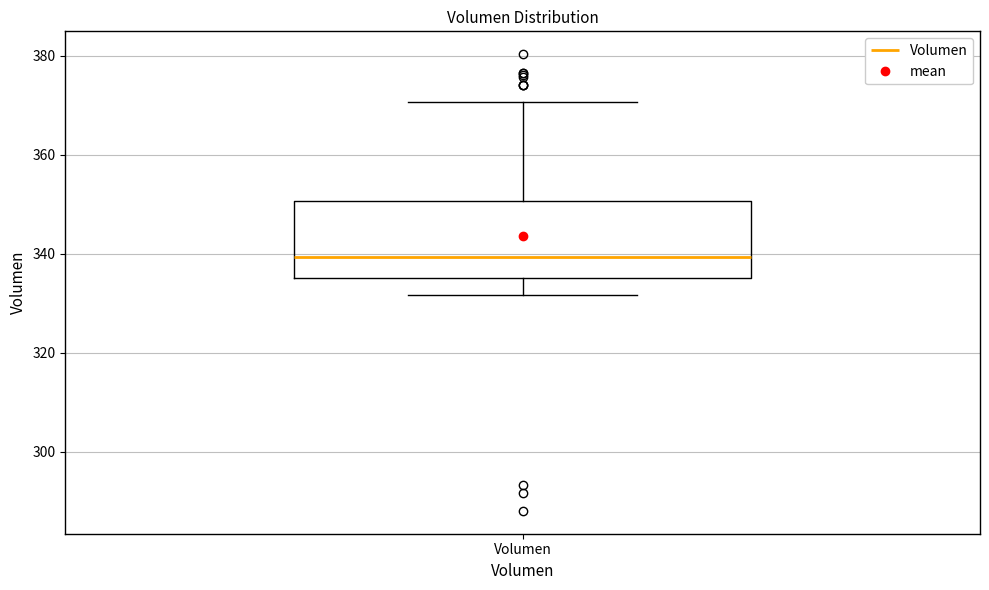

Where does the median line of the box for Volumen sit on the y-axis? The values are not printed on the chart, so give them approximately, as read against the axis.

340